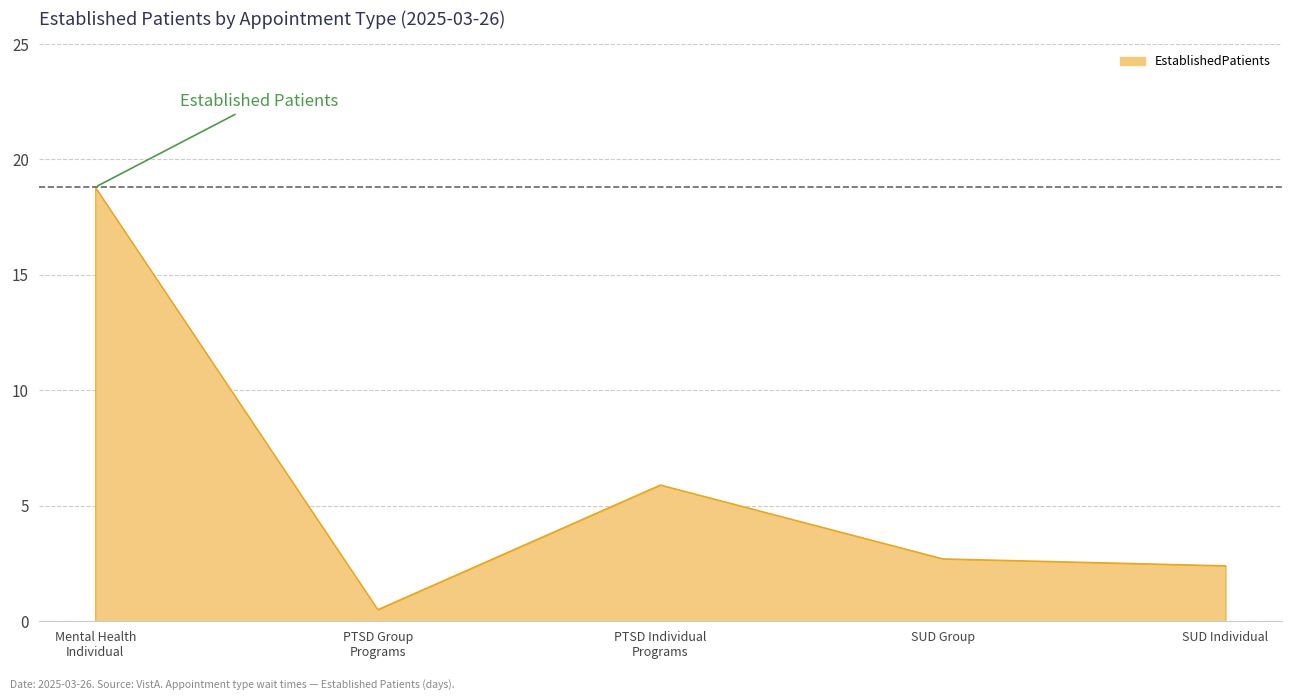

What is the approximate value at SUD Group?

2.7